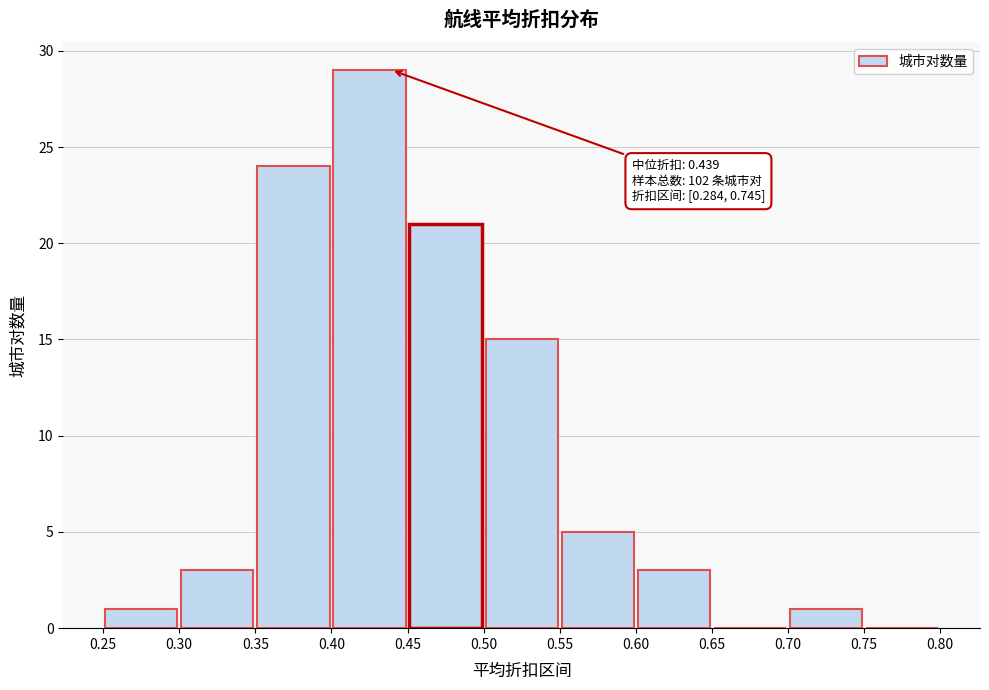

Which range on the x-axis has the tallest bar?

0.40 to 0.45